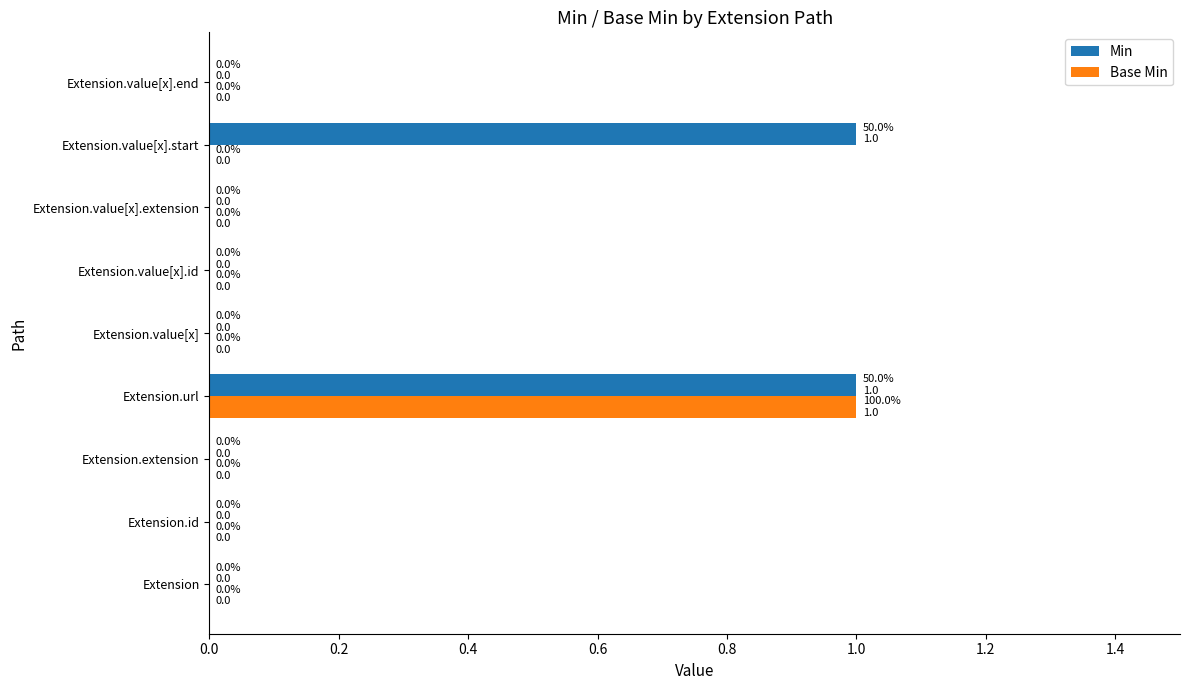

Is the value of Base Min at Extension.extension greater than the value of Min at Extension.value[x].start?

No